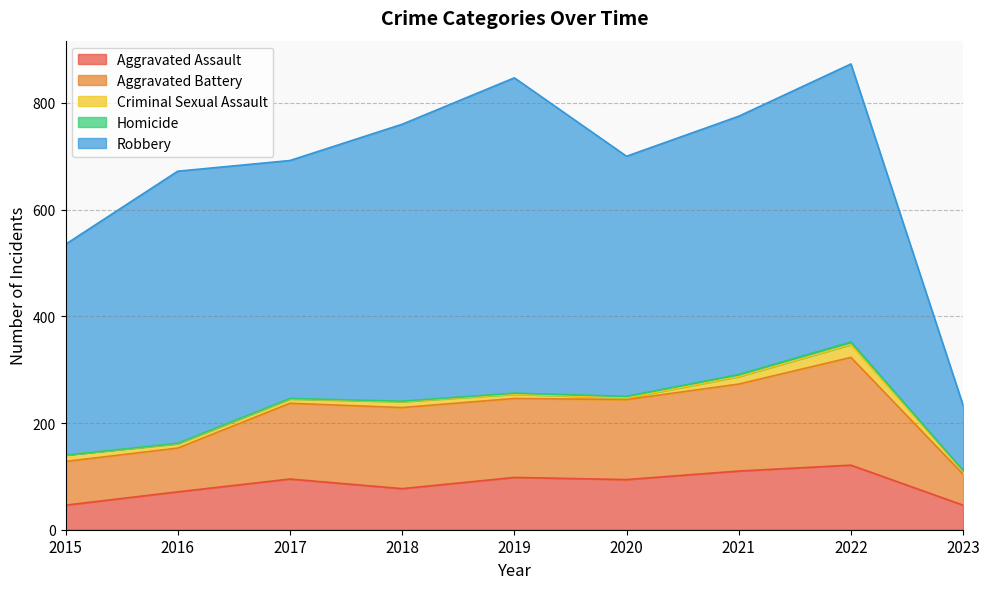

Reading left to right, extract all data points from this chart.

Aggravated Assault: 46	71	95	77	98	94	110	121	46
Aggravated Battery: 82	82	142	152	148	150	163	202	58
Criminal Sexual Assault: 12	8	8	11	8	3	14	24	6
Homicide: 0	1	1	1	2	3	4	5	1
Robbery: 395	510	446	519	591	450	484	521	122